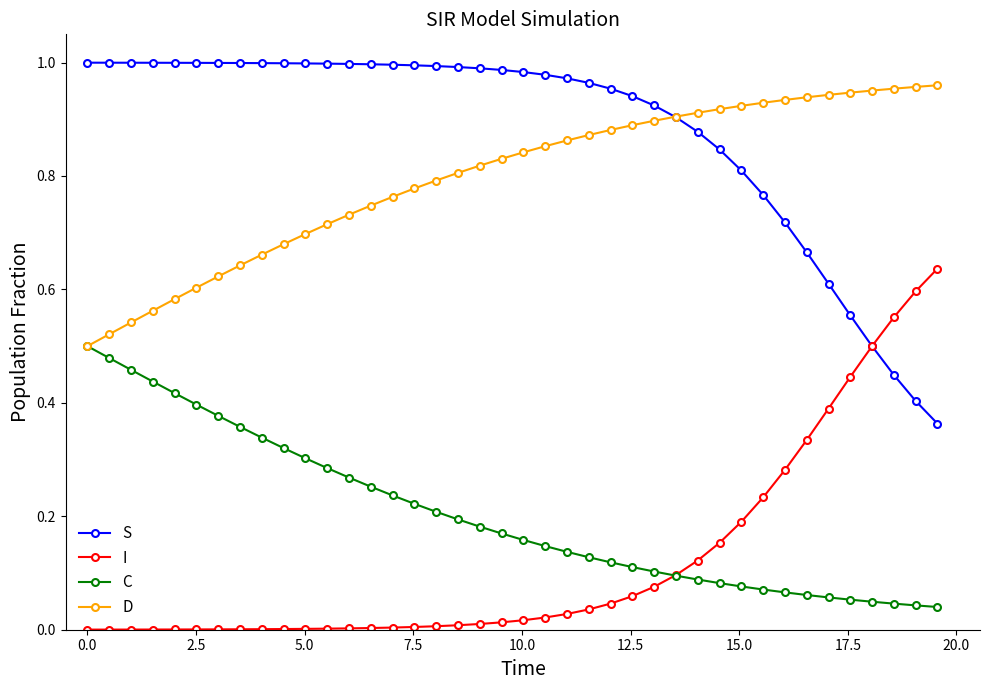

True or false: S and C cross at least once.

False